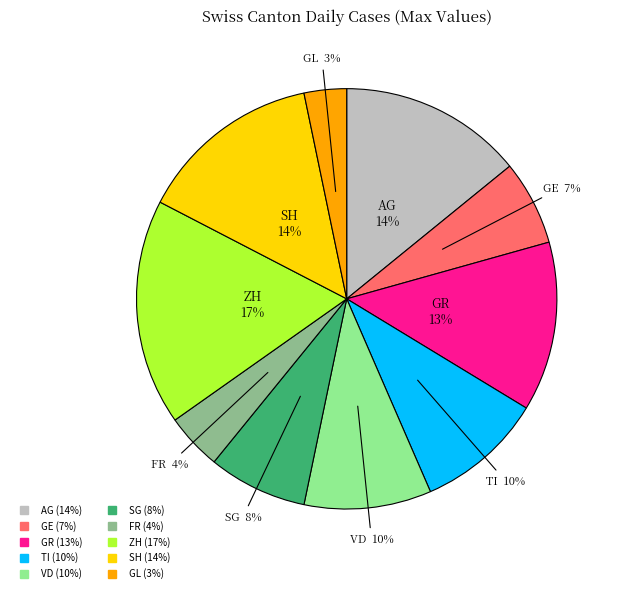

What percentage is the VD slice, to the nearest percent?

10%